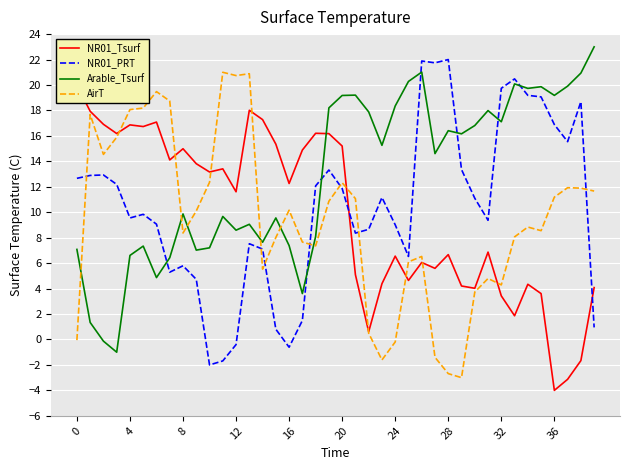

What are all the series names shown in the legend?

NR01_Tsurf, NR01_PRT, Arable_Tsurf, AirT